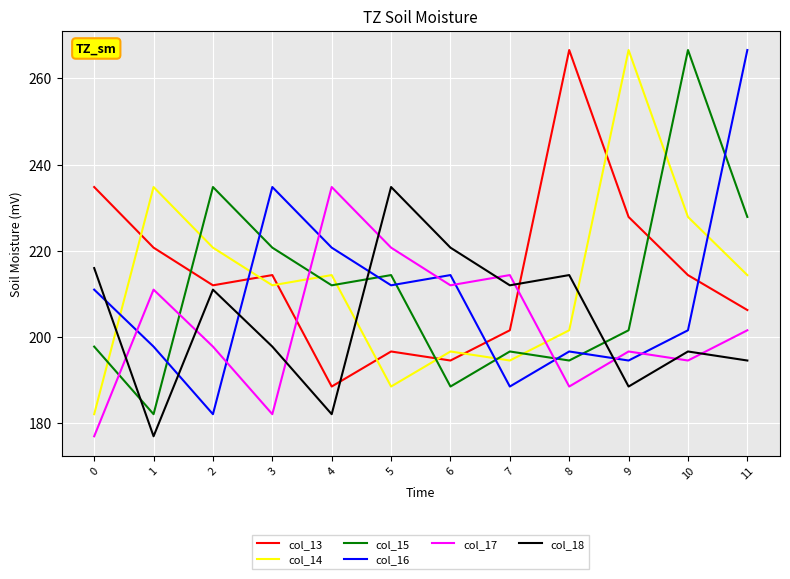

What is the difference between the highest and lowest values at 10?

72.0